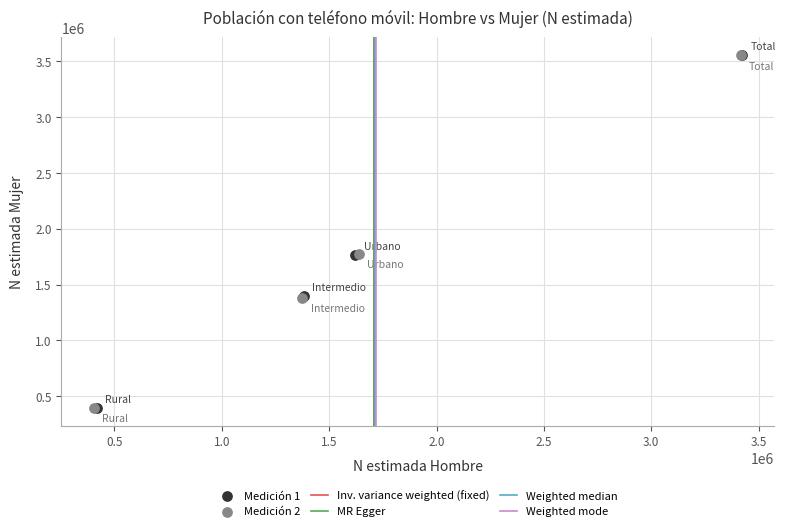

Which series has the largest Y range (max minus min)?

Medición 1